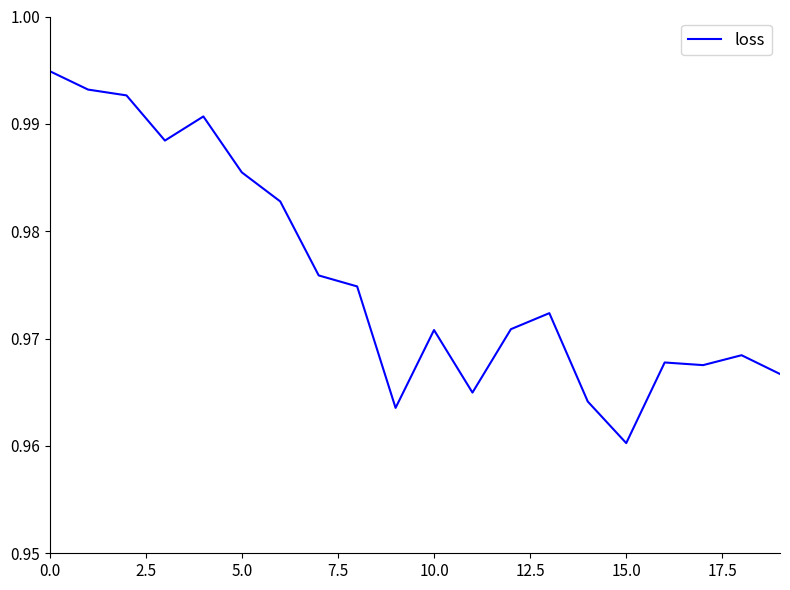

What is the value of the 19th point from the left?

1.0